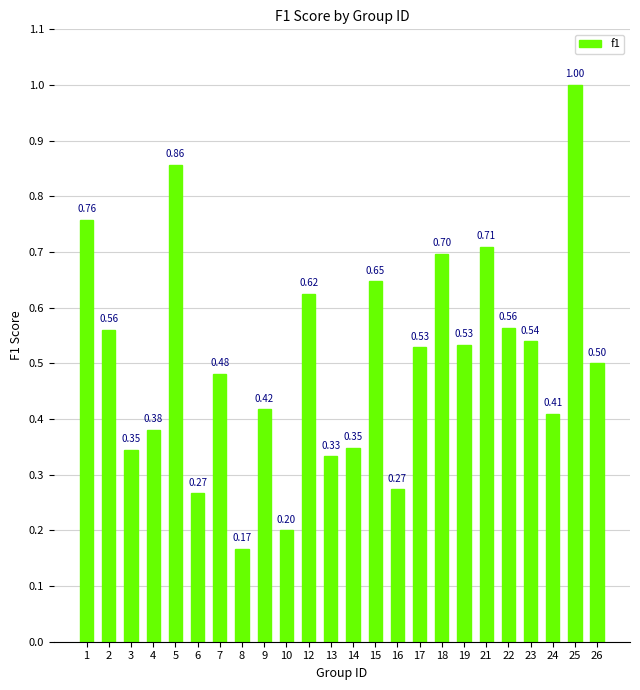

What is the value of the 24th bar from the left?

0.5